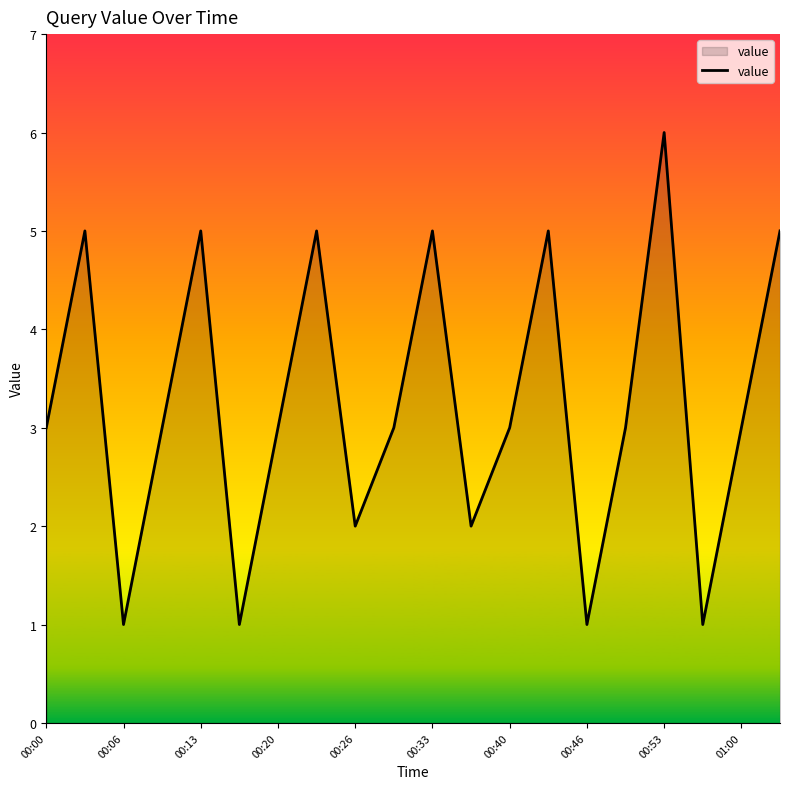

What is the greatest value displayed?

6